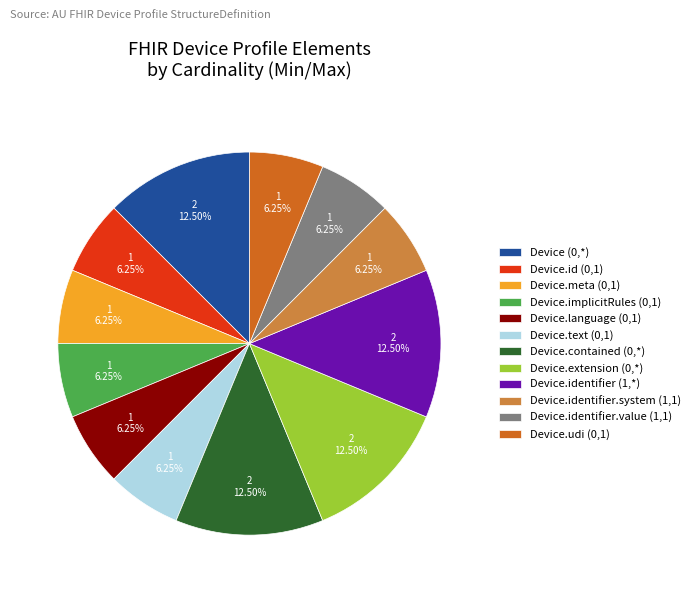

Count the number of slices in the pie.

12